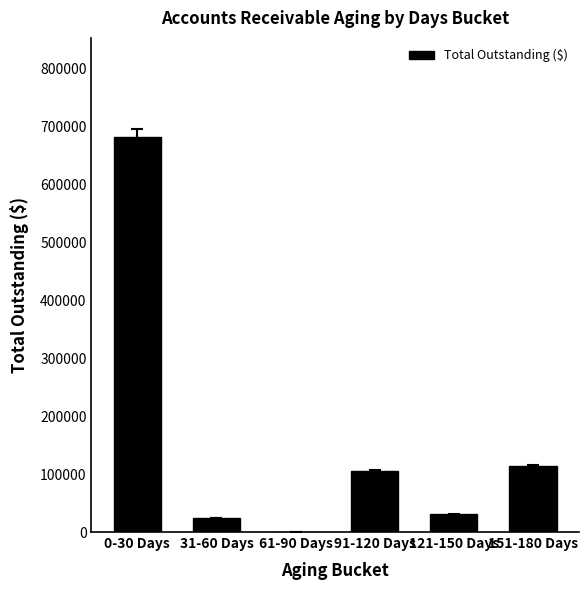

Which has a higher value, 0-30 Days or 121-150 Days?

0-30 Days